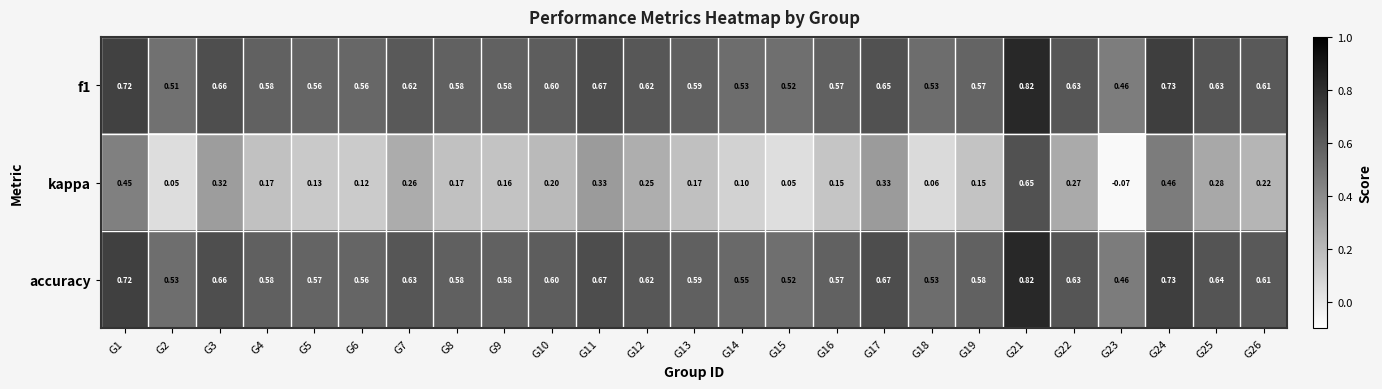

Which series has the largest range (max minus min)?

kappa